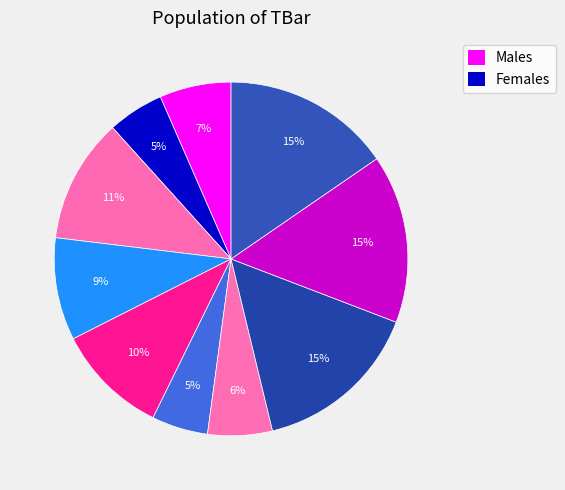

Count the number of slices in the pie.

10